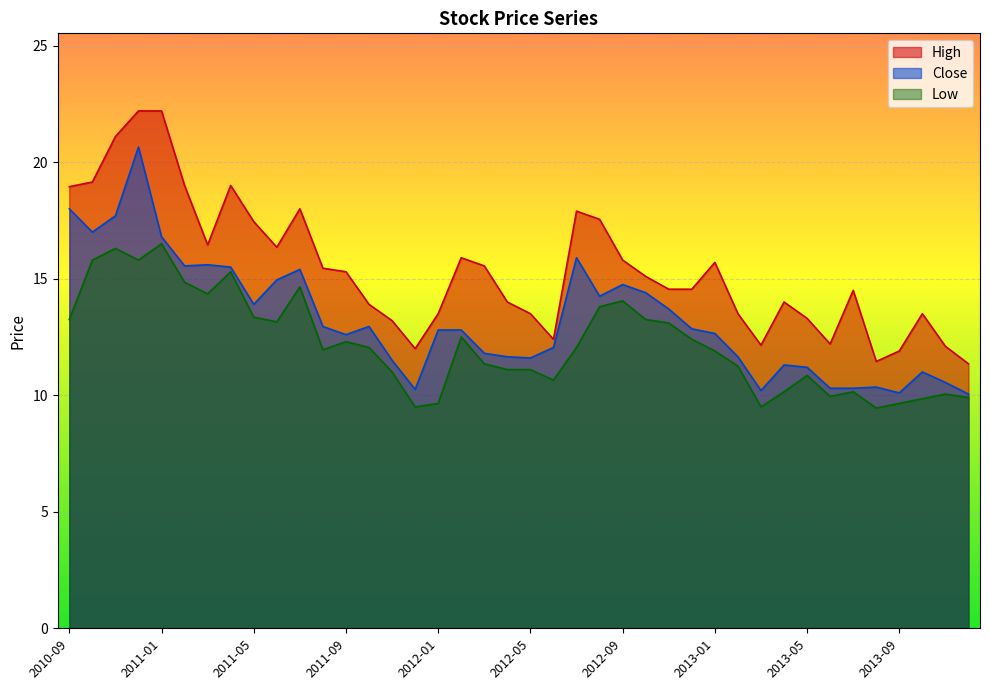

What position from the right is 2011-09?

28